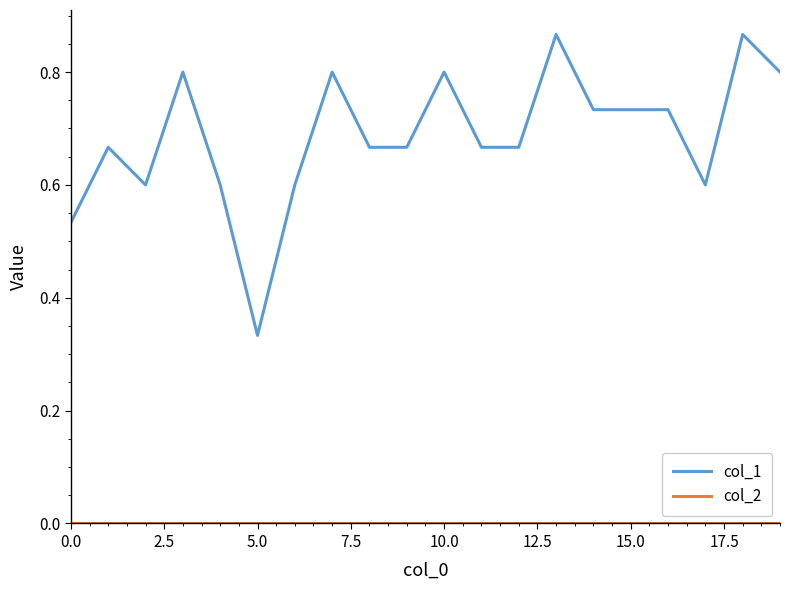

Which series has the largest range (max minus min)?

col_1